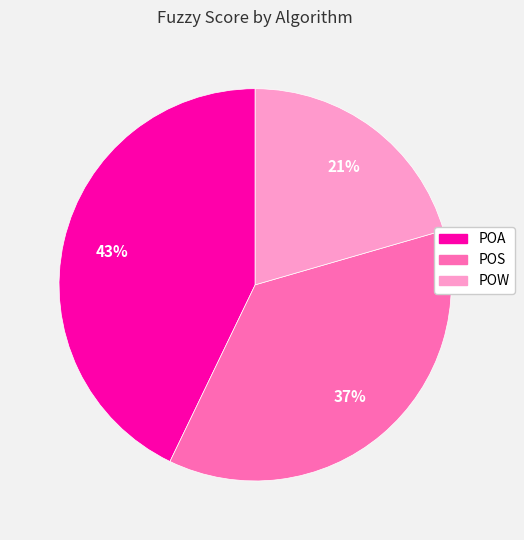

What percentage is the POA slice, to the nearest percent?

43%